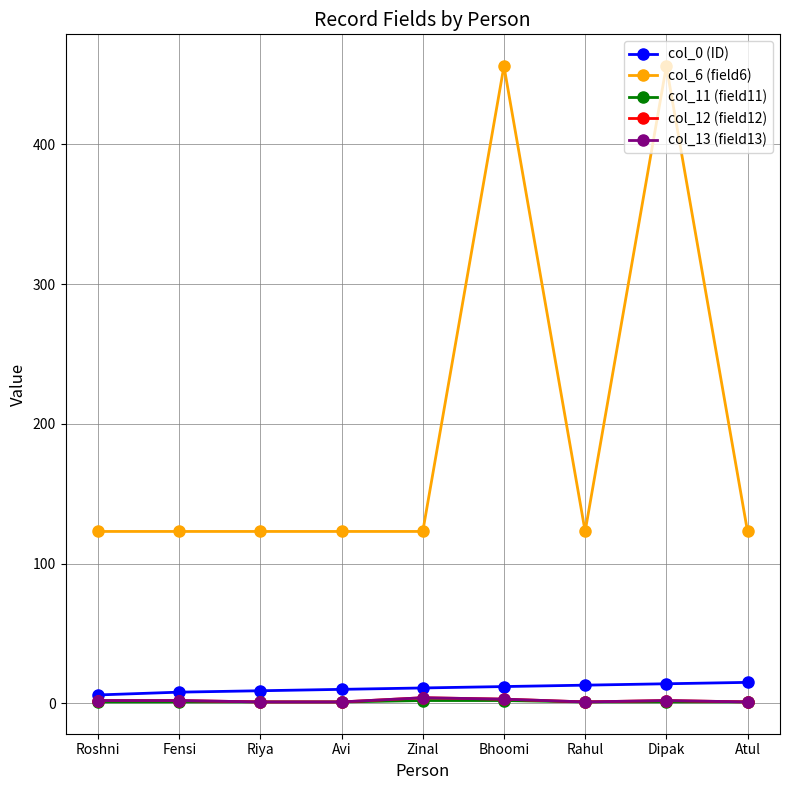

Rank the series by their maximum value, from highest to lowest.

col_6 (field6), col_0 (ID), col_12 (field12), col_13 (field13), col_11 (field11)